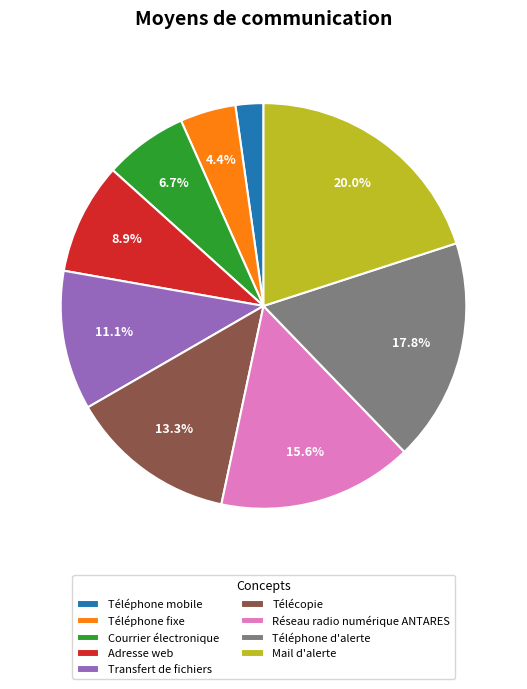

How much of the chart is everything except Adresse web?

91.1%